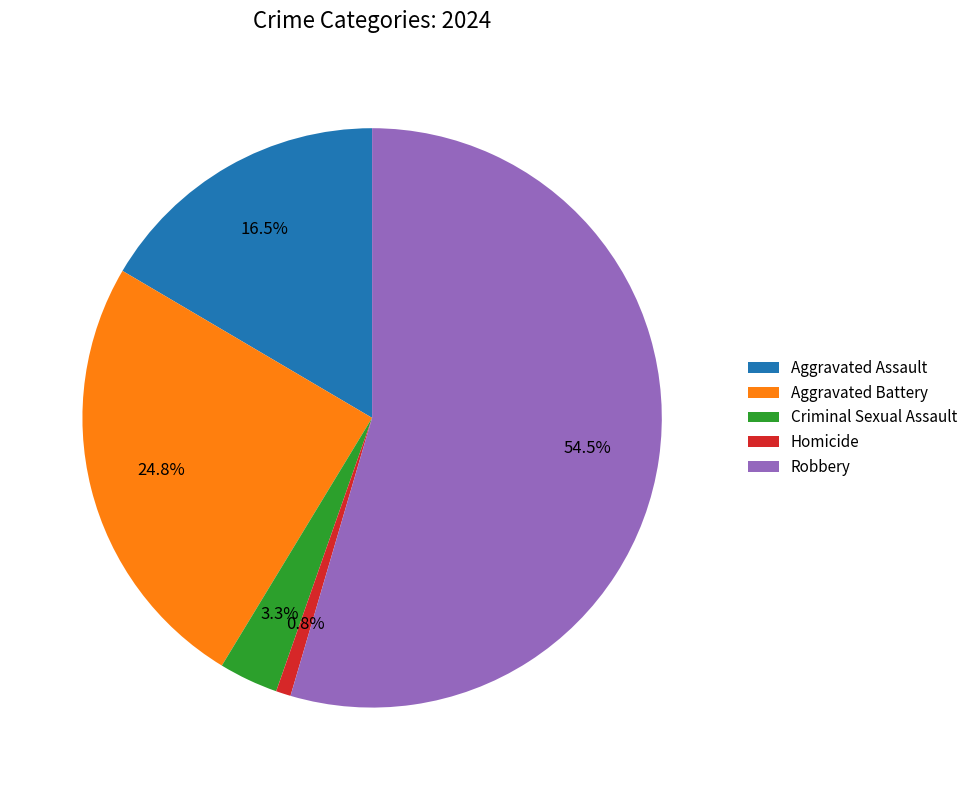

Does Robbery account for over 50% of the chart?

Yes